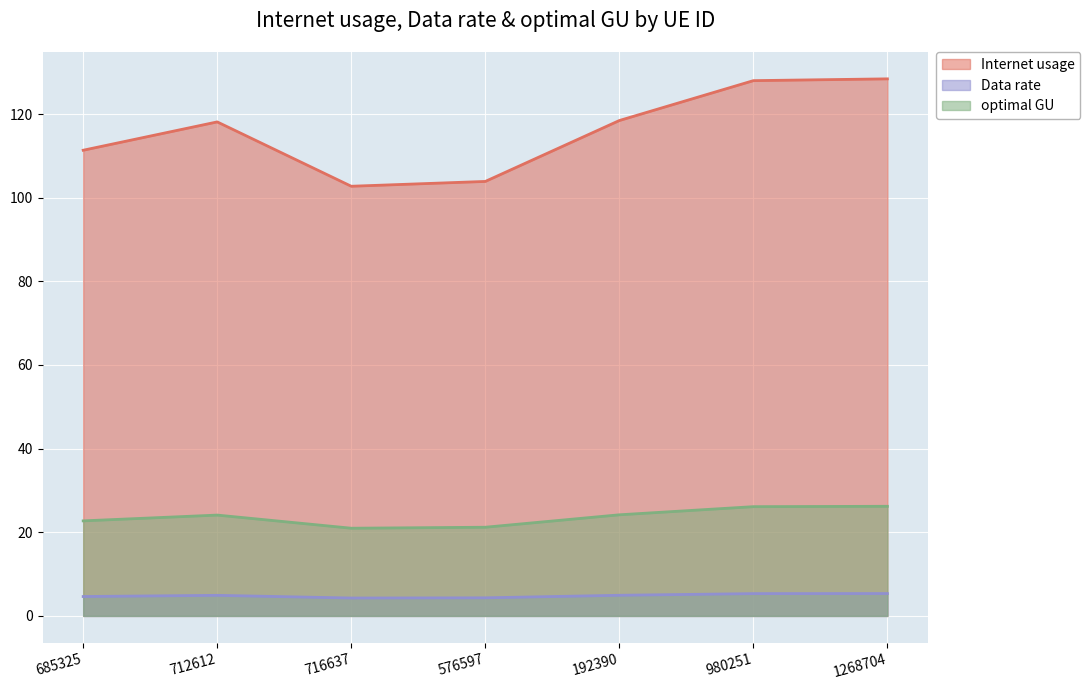

What is the label of the 3rd point from the left?

716637